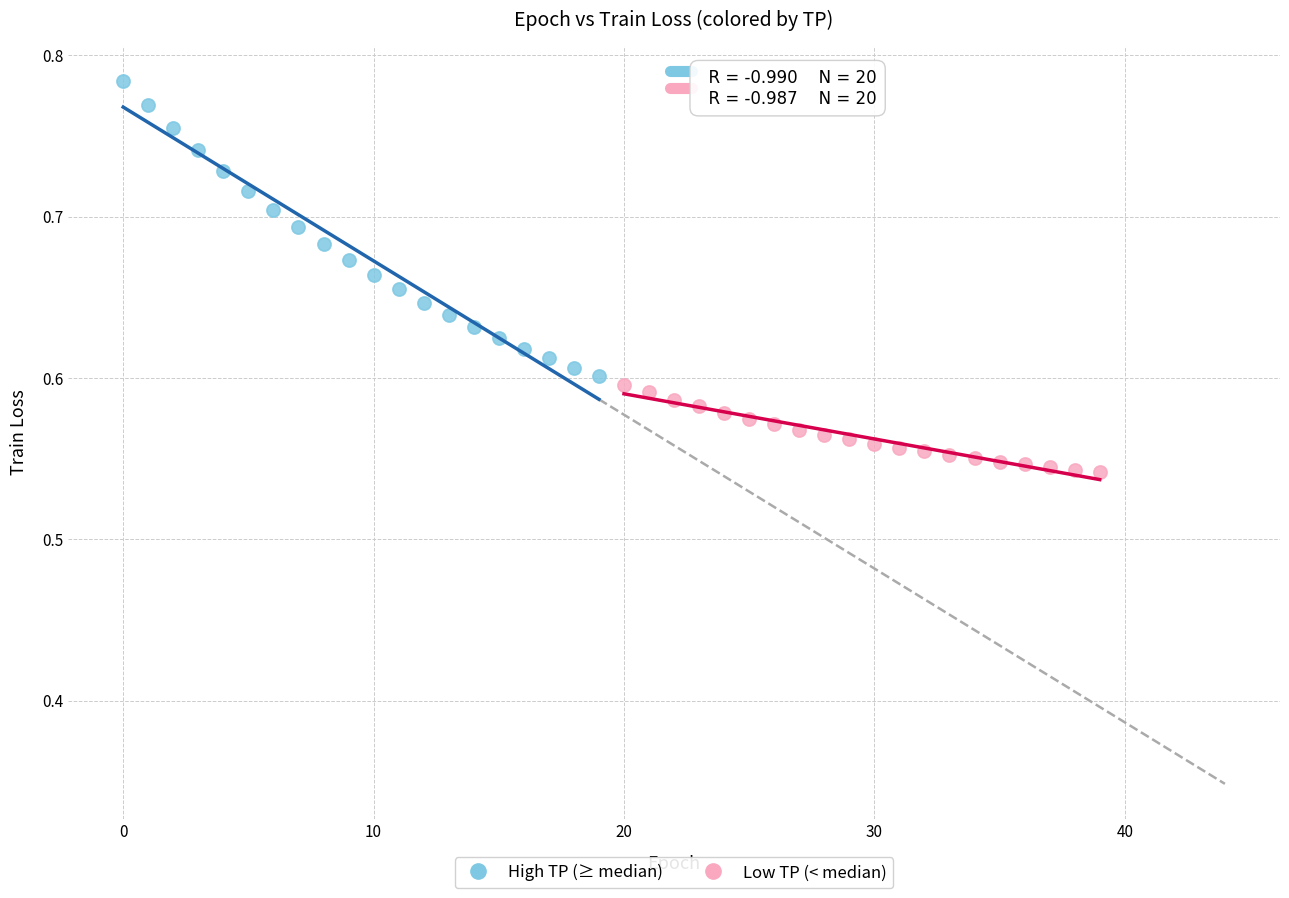

What are all the series names shown in the legend?

High TP (≥ median), Low TP (< median)